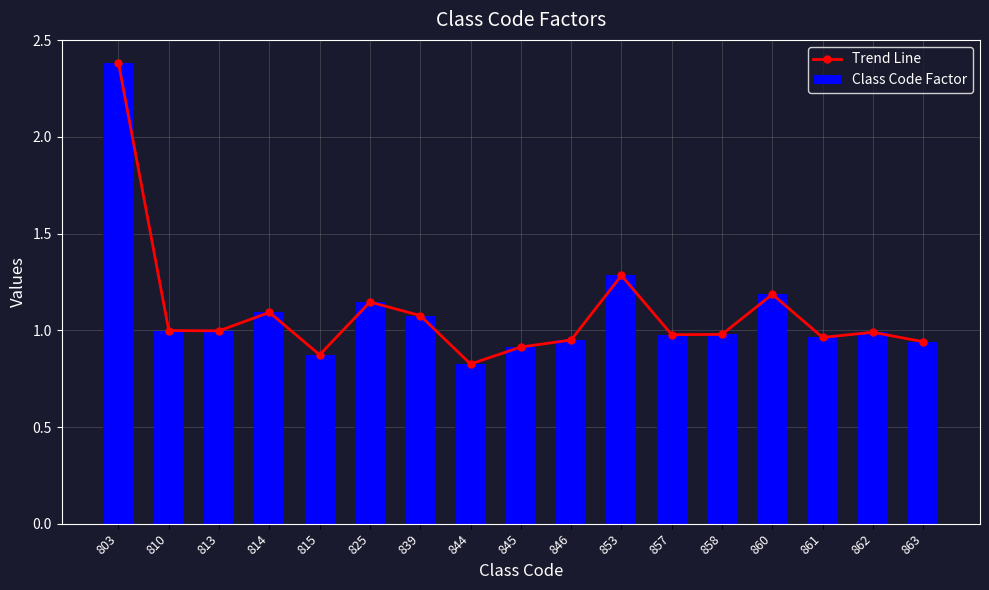

Reading right to left, list all the values displayed in this chart.

Trend Line: 0.9	1.0	1.0	1.2	1.0	1.0	1.3	0.9	0.9	0.8	1.1	1.1	0.9	1.1	1.0	1.0	2.4
Class Code Factor: 0.9	1.0	1.0	1.2	1.0	1.0	1.3	0.9	0.9	0.8	1.1	1.1	0.9	1.1	1.0	1.0	2.4